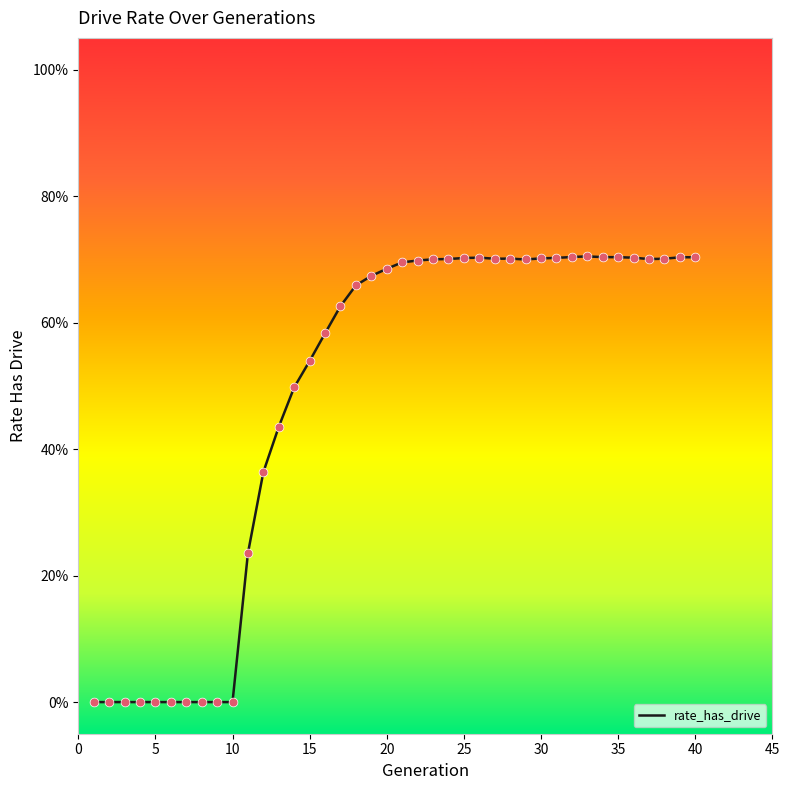

Is this an area chart (filled region under the line)?

No